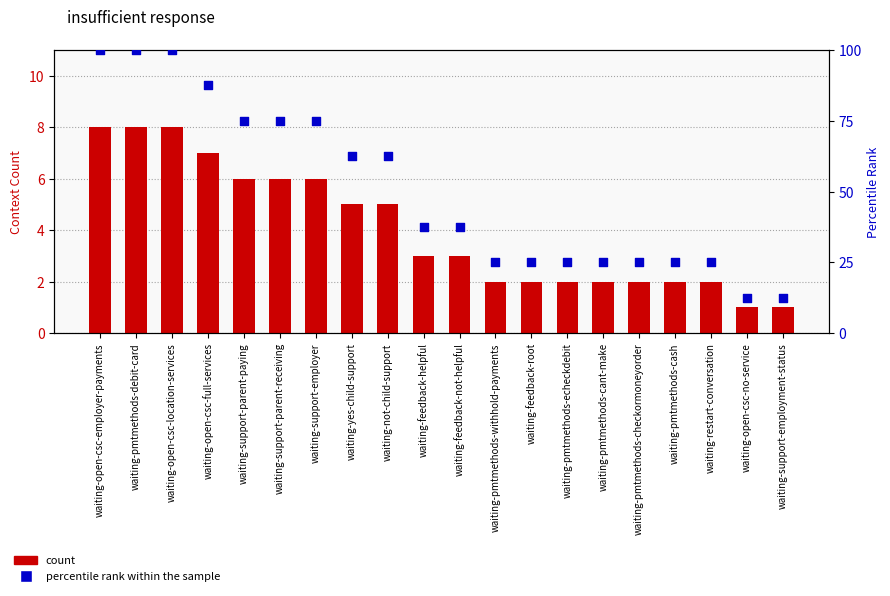

Which series reaches the minimum Y coordinate?

count